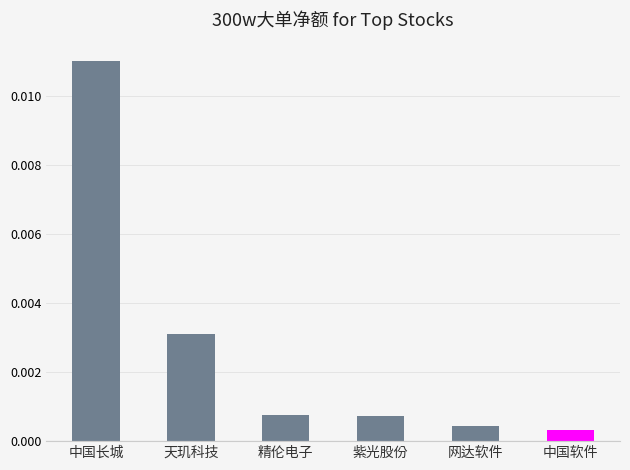

At which category does the chart reach its peak across all series?

中国长城